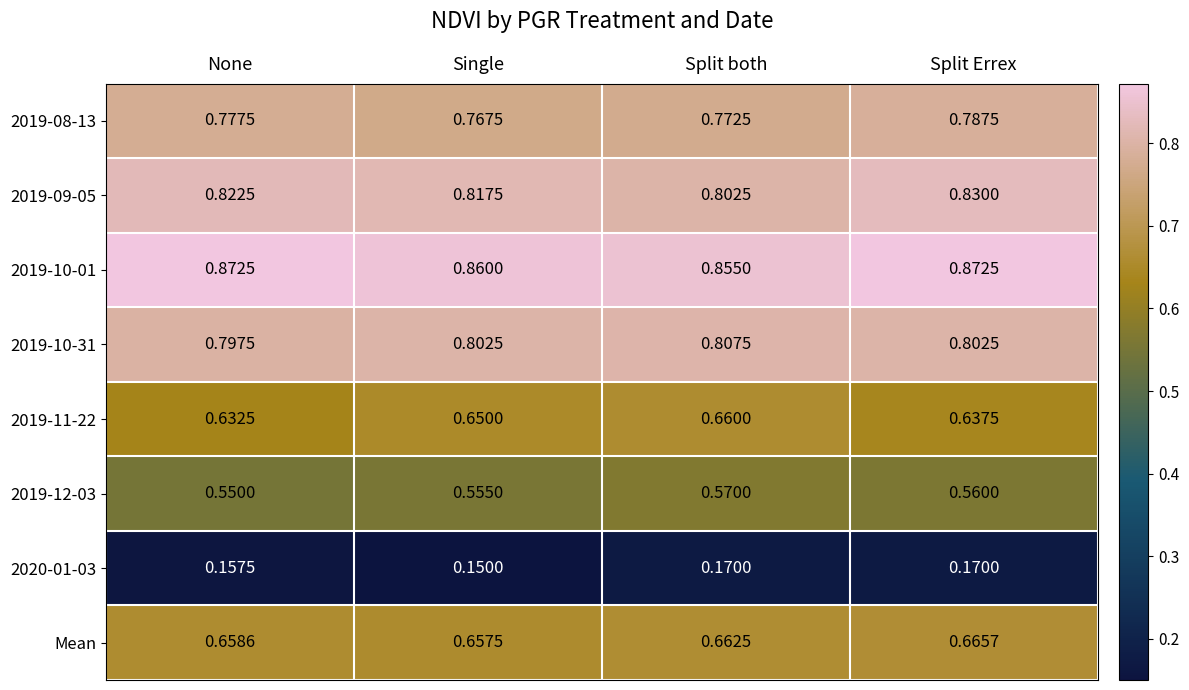

Which label corresponds to the smallest value in the chart?

Single